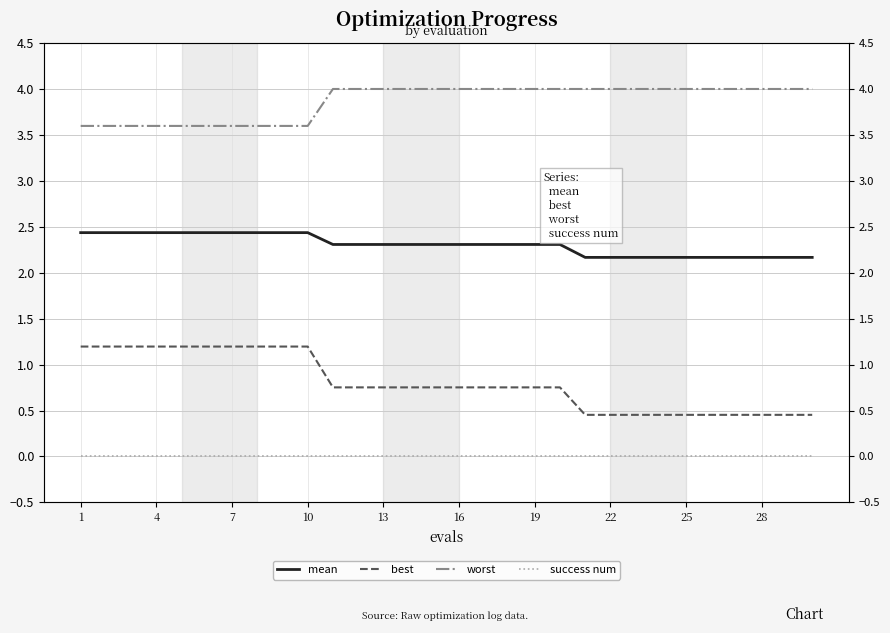

What are all the series names shown in the legend?

mean, best, worst, success num